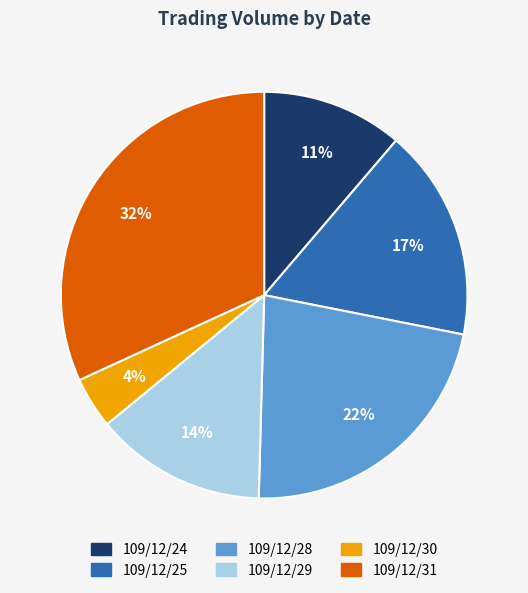

To the nearest percent, what portion does 109/12/24 represent?

11%